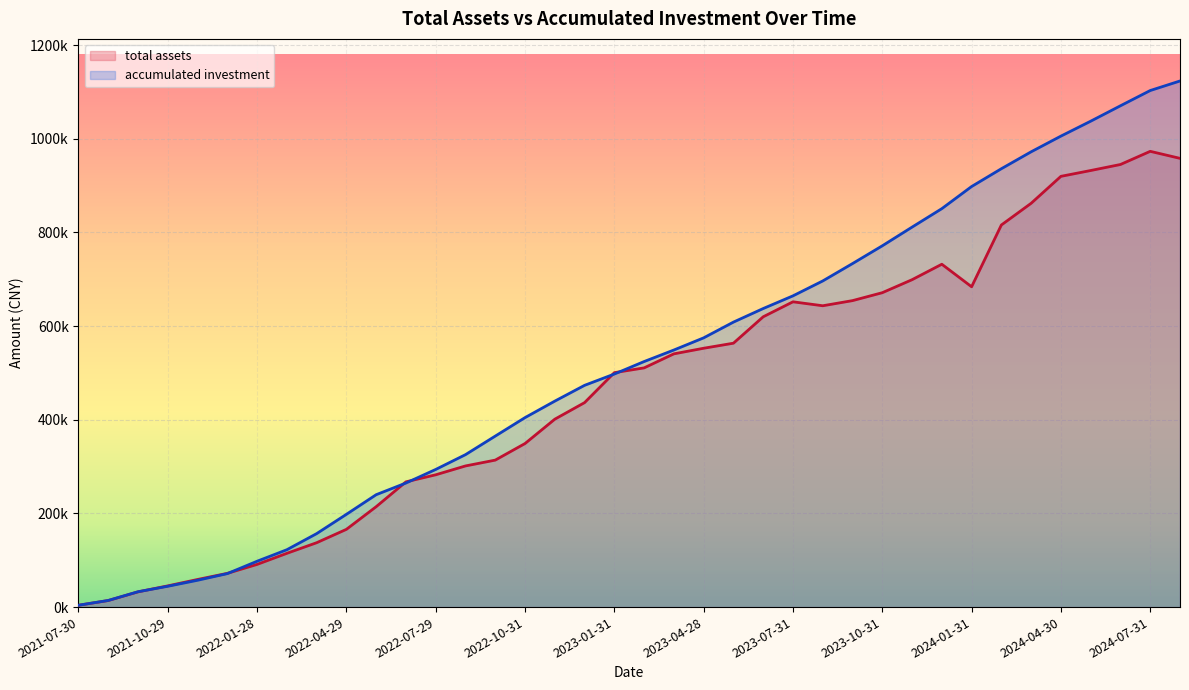

What is the label of the 13th point from the right?

2023-08-31